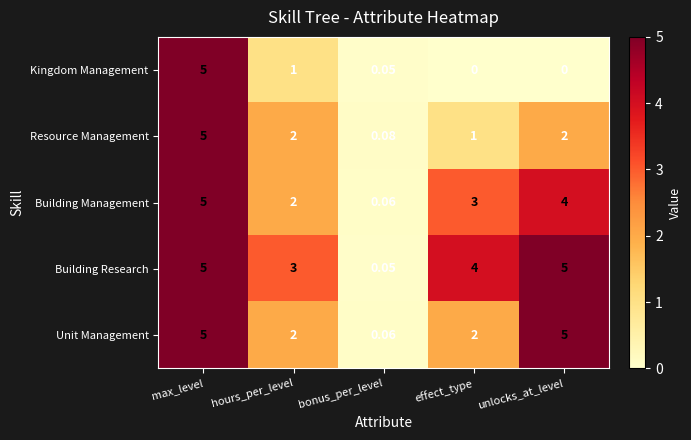

What is the spread (max minus min) of values at hours_per_level?

2.0